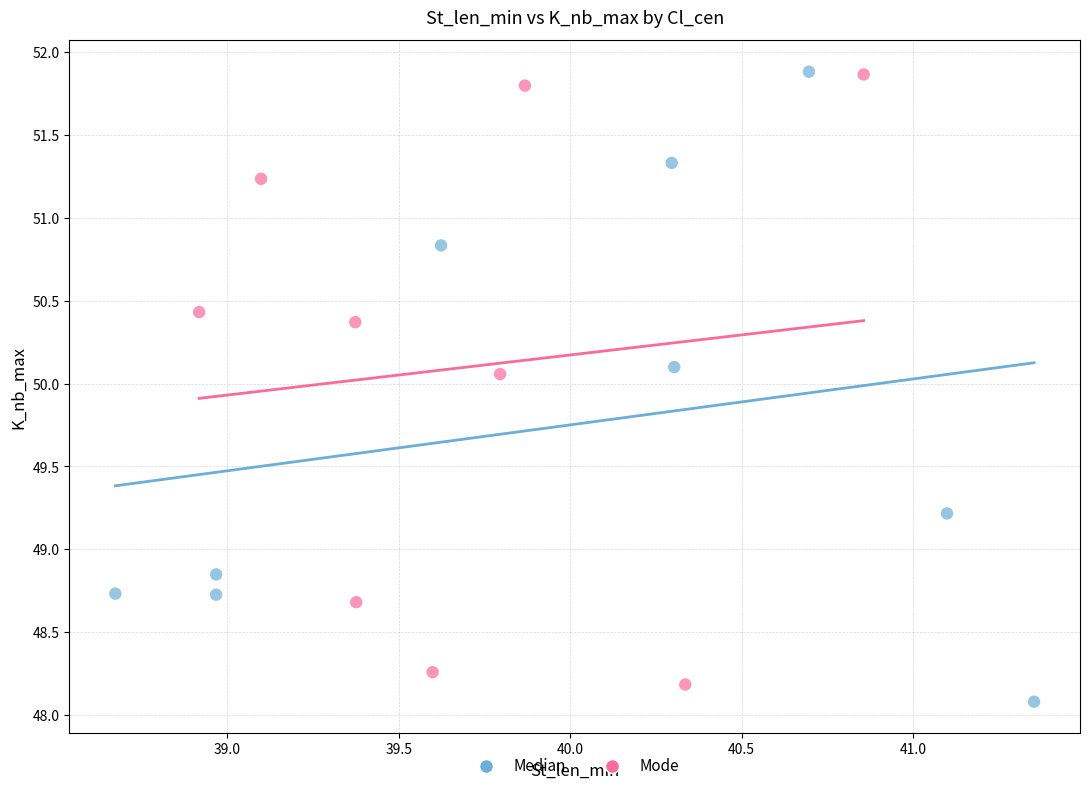

Which series contains the lowest Y value?

Median